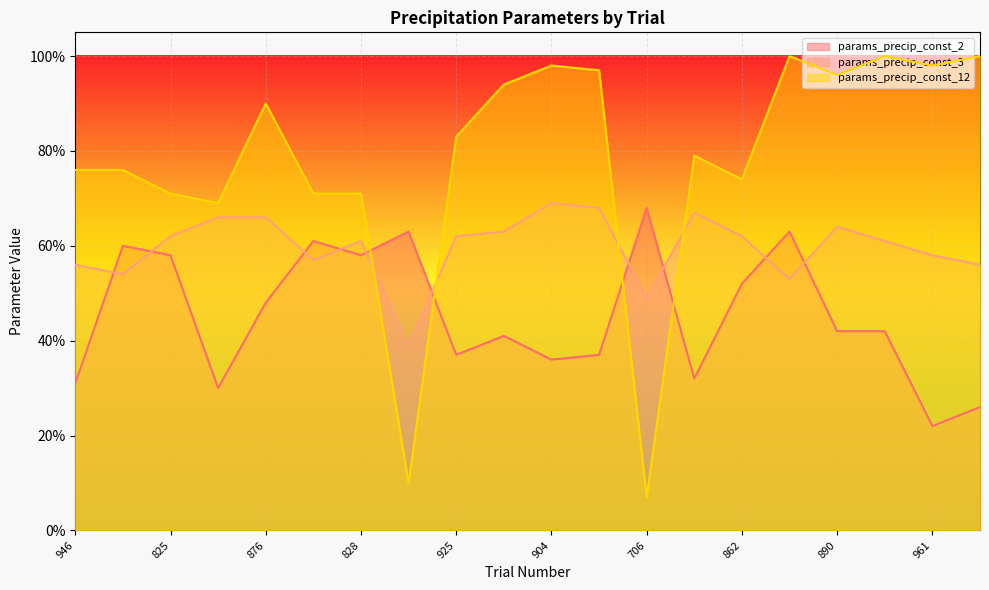

How many data points does each series have?

20